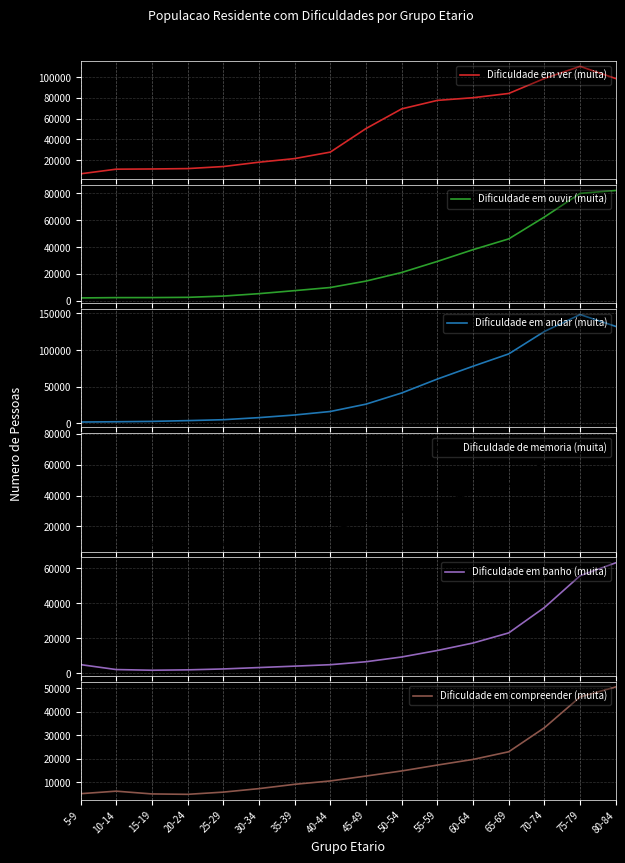

True or false: Dificuldade em banho (muita) has a value of 6660 at 45-49.

True